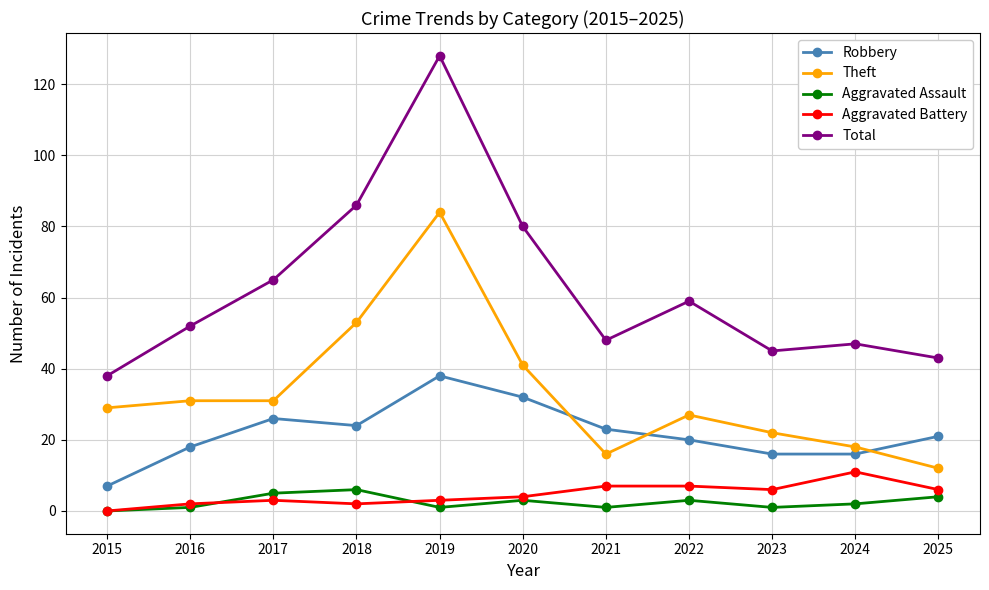

What is the total value across all series at 2023?

90